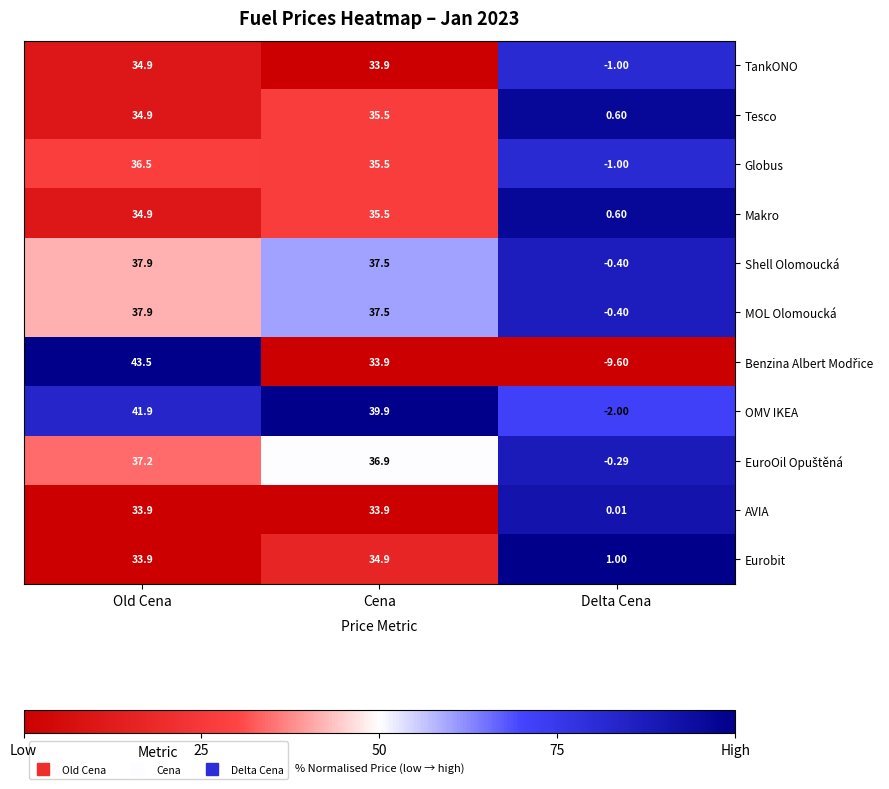

Rank the categories by Shell Olomoucká value from highest to lowest.

Old Cena, Cena, Delta Cena